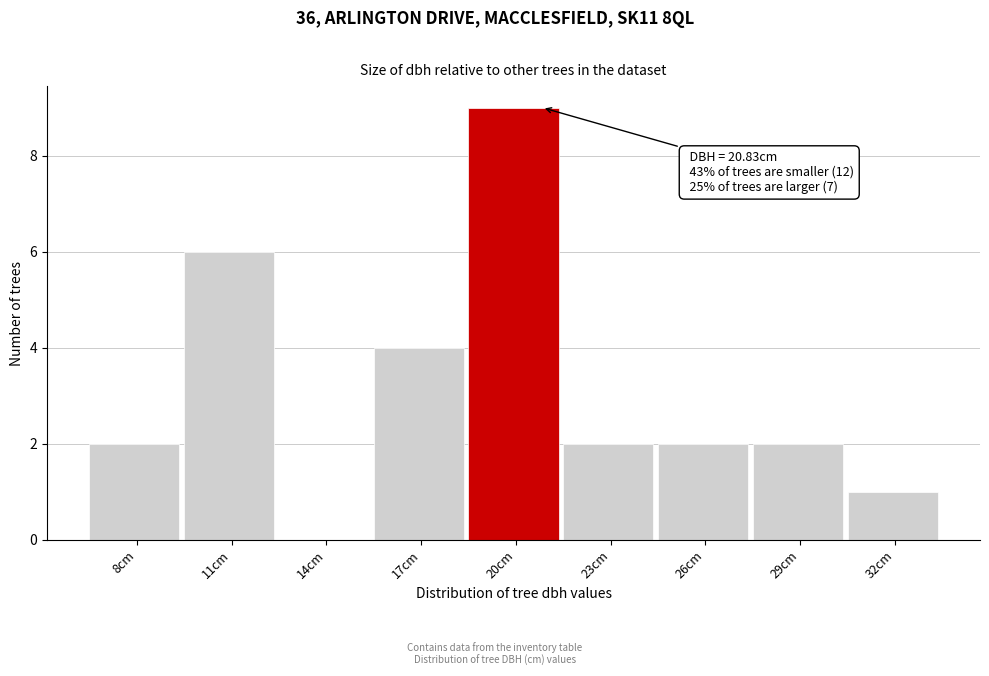

Reading left to right, transcribe all the data shown in this chart.

8cm=2	11cm=6	14cm=0	17cm=4	20cm=9	23cm=2	26cm=2	29cm=2	32cm=1